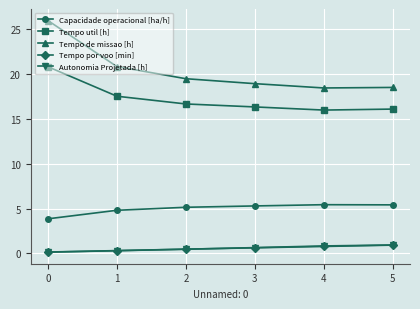

Is the value of Tempo de missao [h] at 2 greater than the value of Tempo util [h] at 5?

Yes